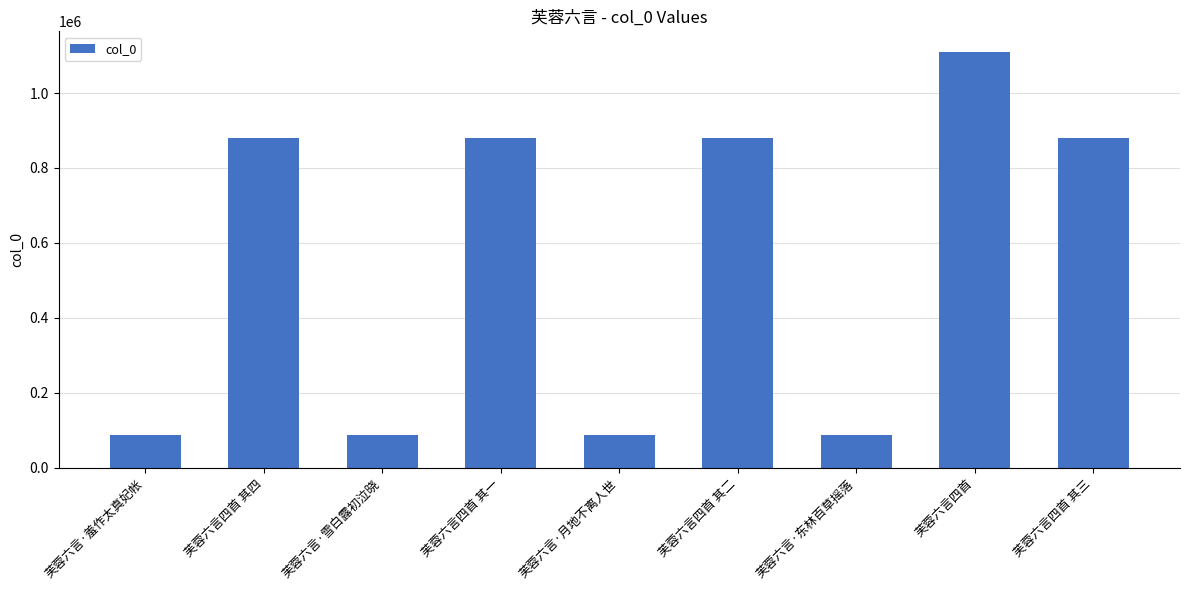

What is the change in value from 芙蓉六言·羞作太真妃帐 to 芙蓉六言四首 其三?

+790852